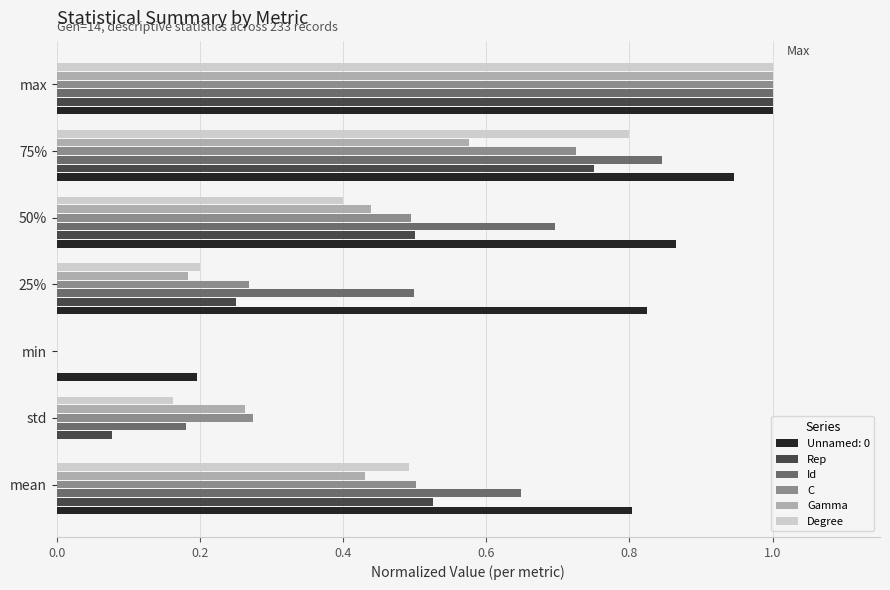

What is the highest value of the Unnamed: 0 series?

1.0